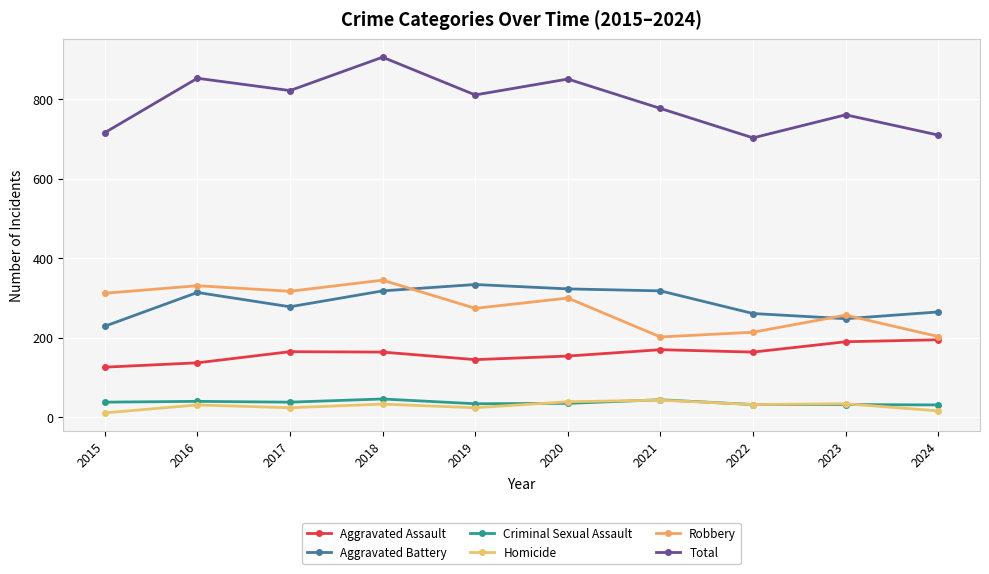

Count the number of categories in the chart.

10